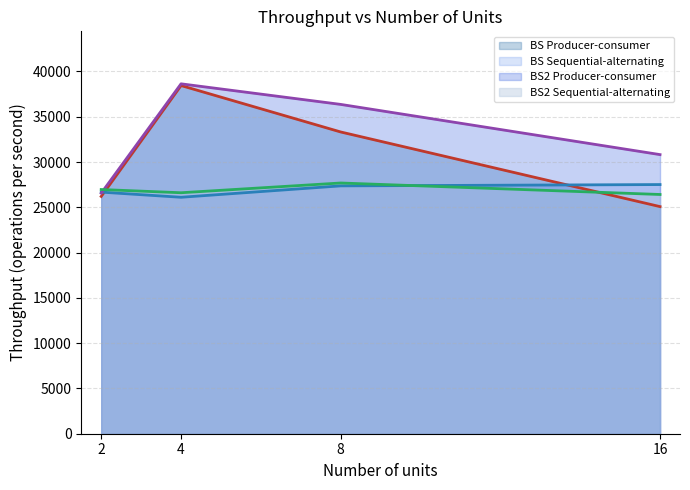

How many values in the BS2 Producer-consumer series exceed 36364?

2